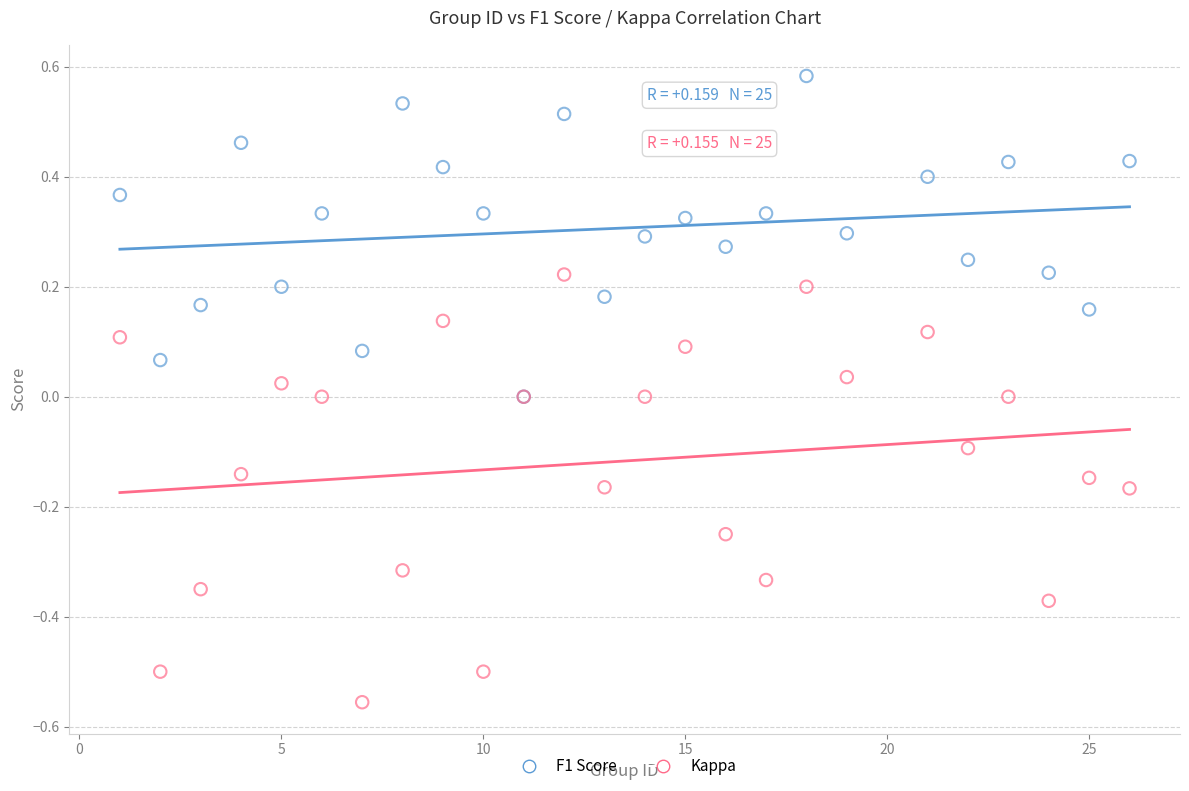

Which series has the widest spread of Y values?

Kappa